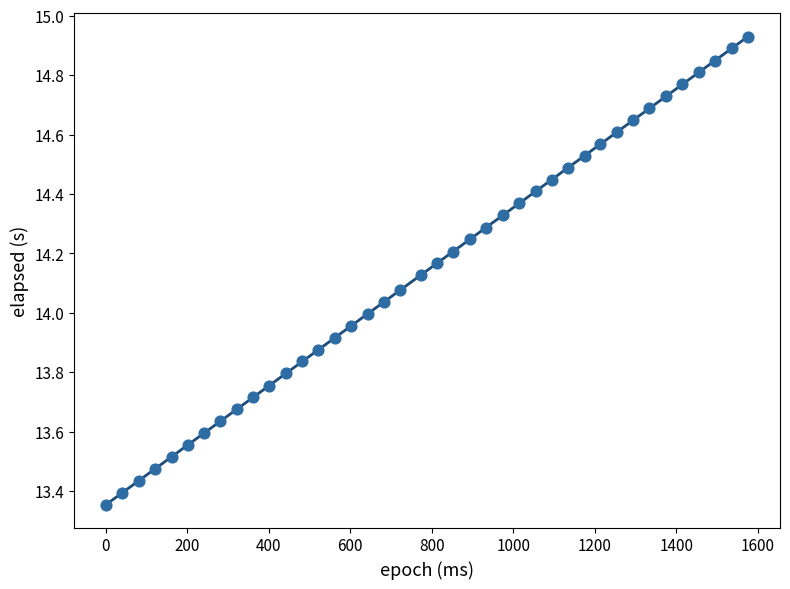

What is the range of Y values (max minus min)?

1.6